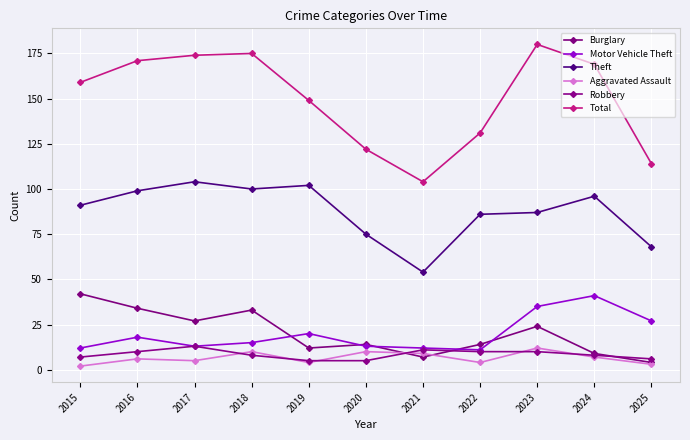

Is it true that Burglary equals 12 at 2019?

True